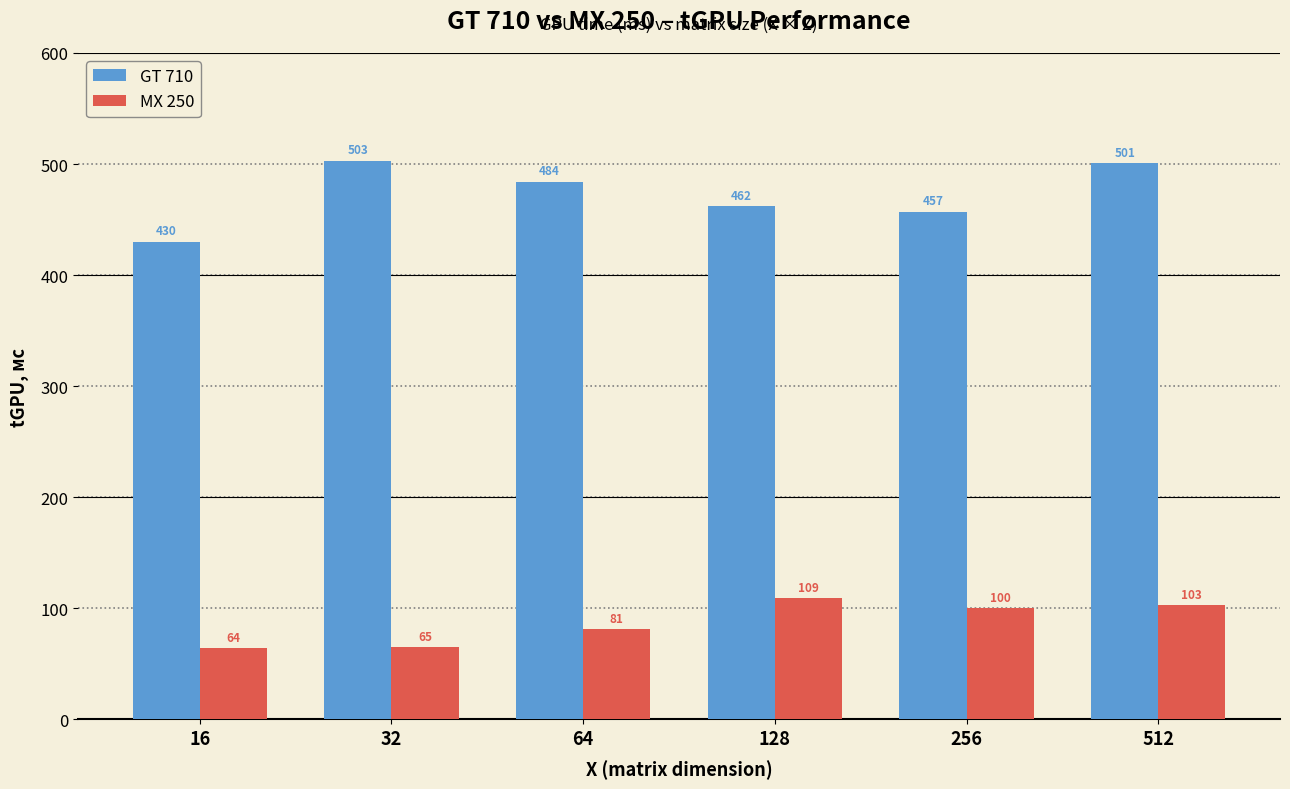

Reading left to right, transcribe all the data shown in this chart.

GT 710: 16=430	32=503	64=484	128=462	256=457	512=501
MX 250: 16=64	32=65	64=81	128=109	256=100	512=103